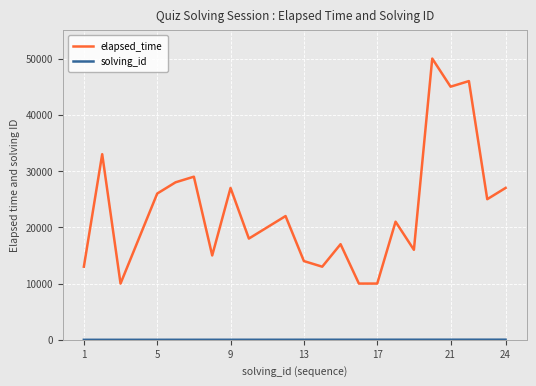

At how many categories does at least one series exceed 31089?

4